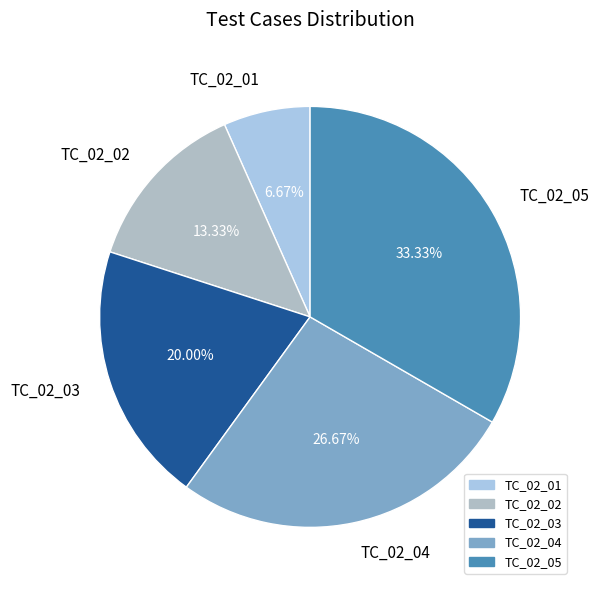

Count the number of slices in the pie.

5